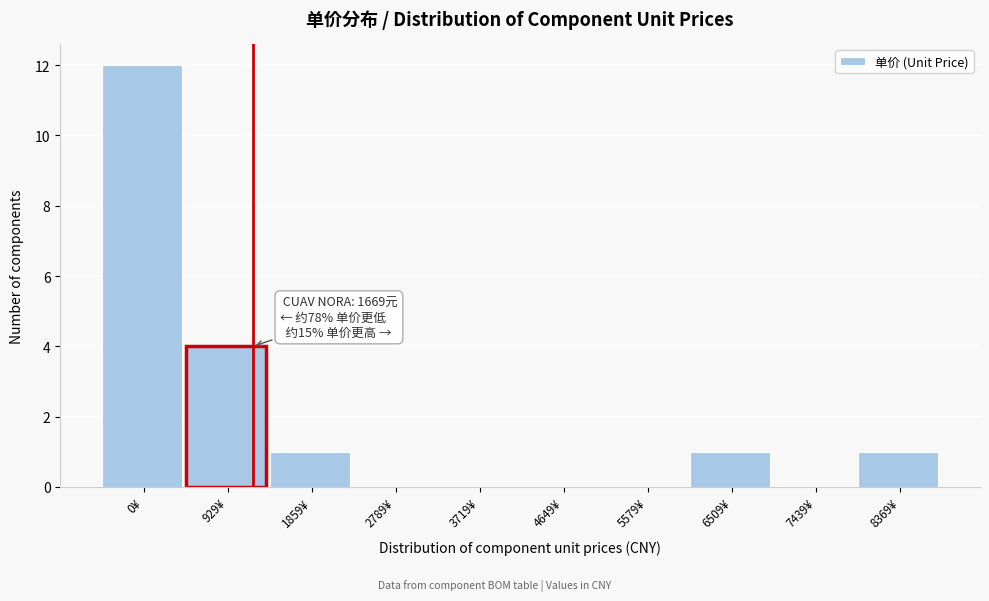

Reading right to left, list all the values displayed in this chart.

8369¥=1	7439¥=0	6509¥=1	5579¥=0	4649¥=0	3719¥=0	2789¥=0	1859¥=1	929¥=4	0¥=12